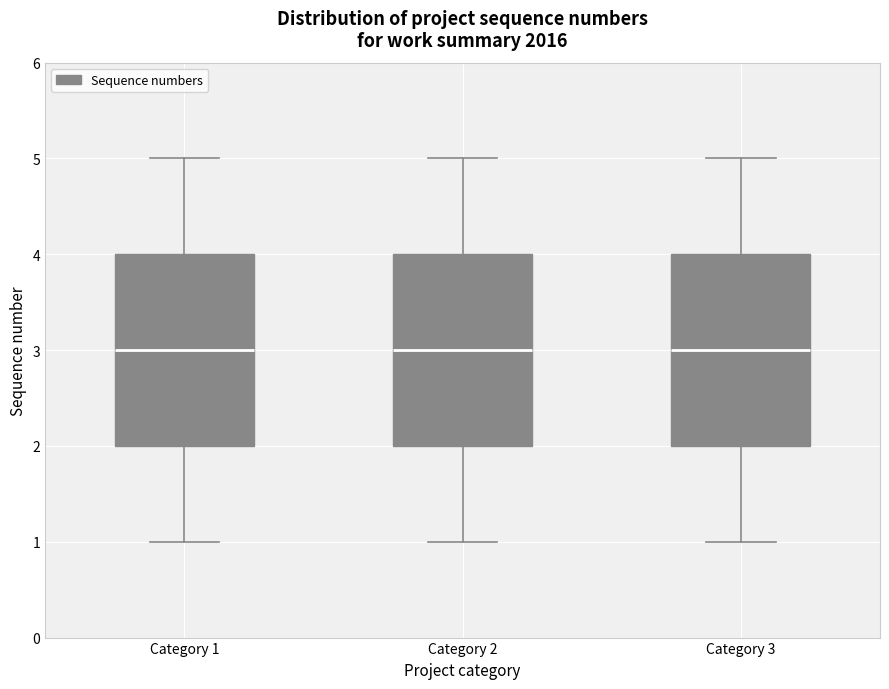

Reading left to right, read every box against the y-axis: the position of its median line, the range the box covers, and the ends of its whiskers. The values are not printed on the chart, so give them approximately, as read against the axis.

Category 1: median 3, box 2 to 4, whiskers 1 to 5
Category 2: median 3, box 2 to 4, whiskers 1 to 5
Category 3: median 3, box 2 to 4, whiskers 1 to 5